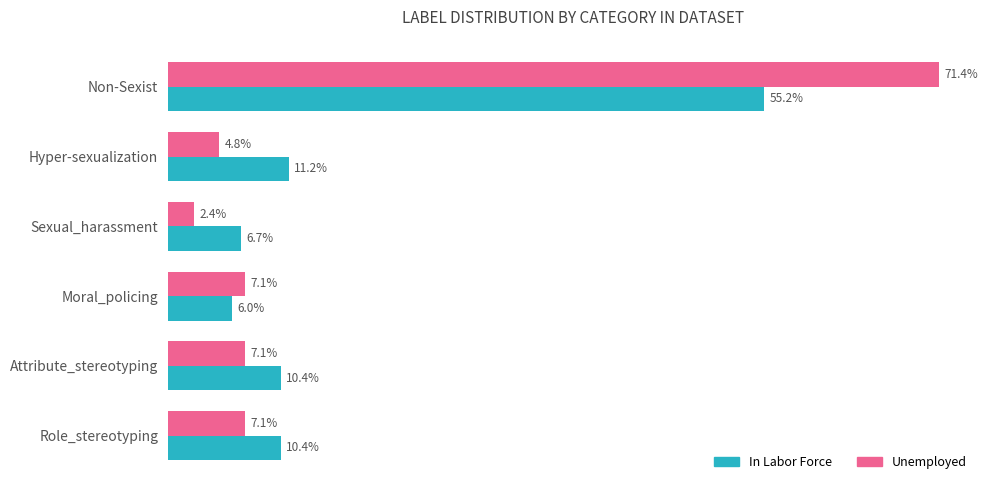

At which category is the sum across all series the highest?

Non-Sexist